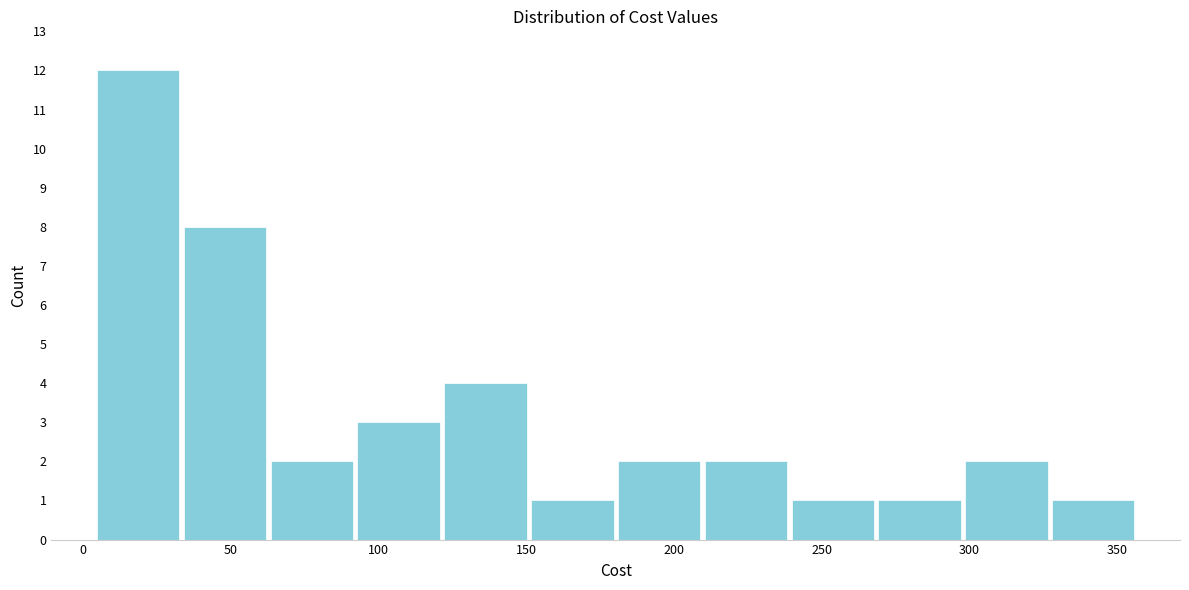

What is the height of the bar covering 150 to 180 on the x-axis? Neither the bar edges nor the heights are printed on the chart, so give them approximately, as read against the axes.

1